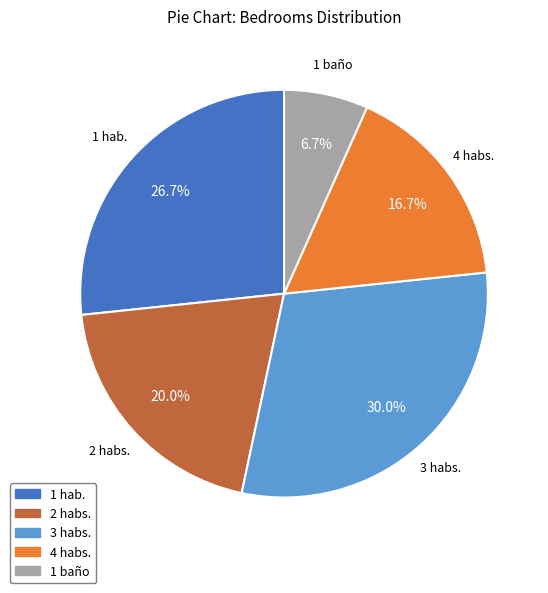

To the nearest percent, what percentage of the pie is 1 baño?

7%